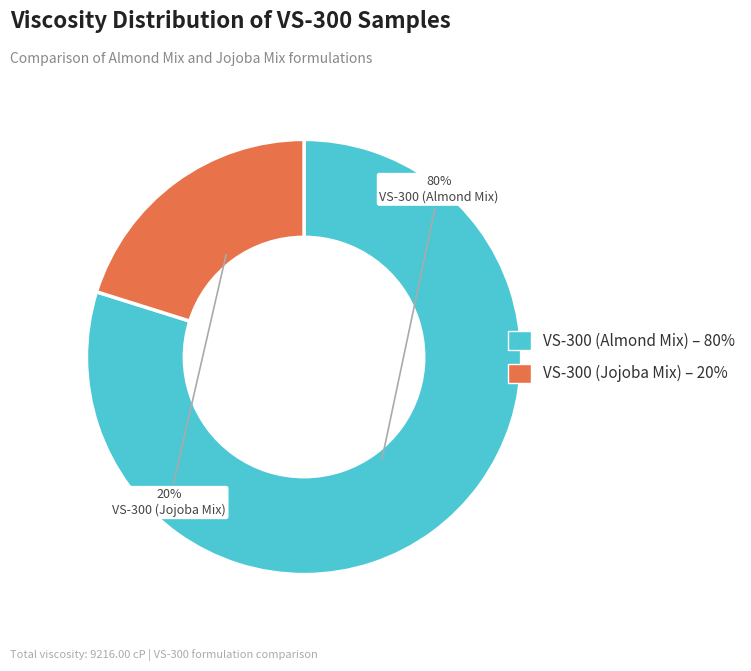

To the nearest percent, what is the difference between the VS-300 (Jojoba Mix) and VS-300 (Almond Mix) slice percentages?

60%